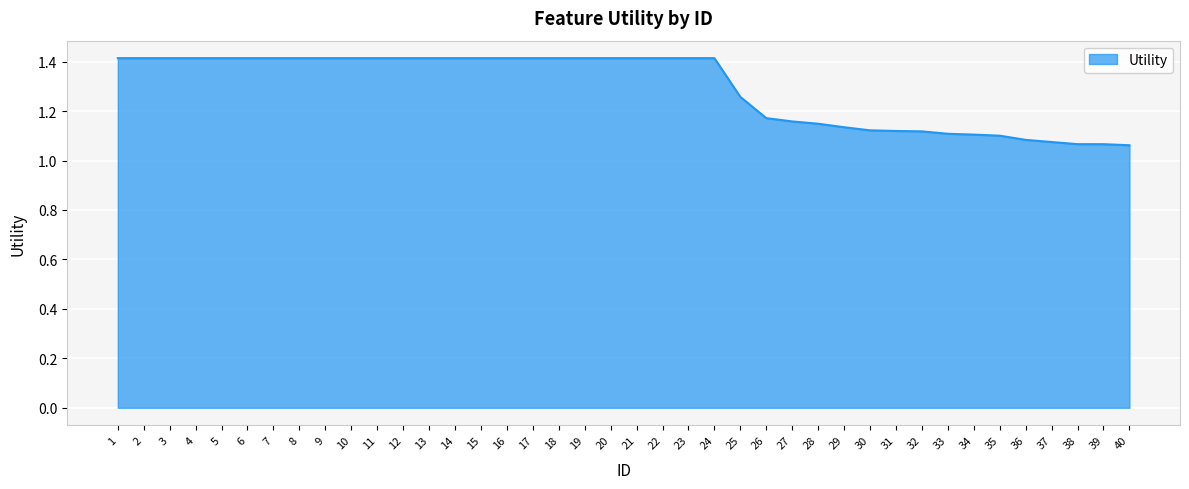

What is the change in value from 9 to 32?

-0.3